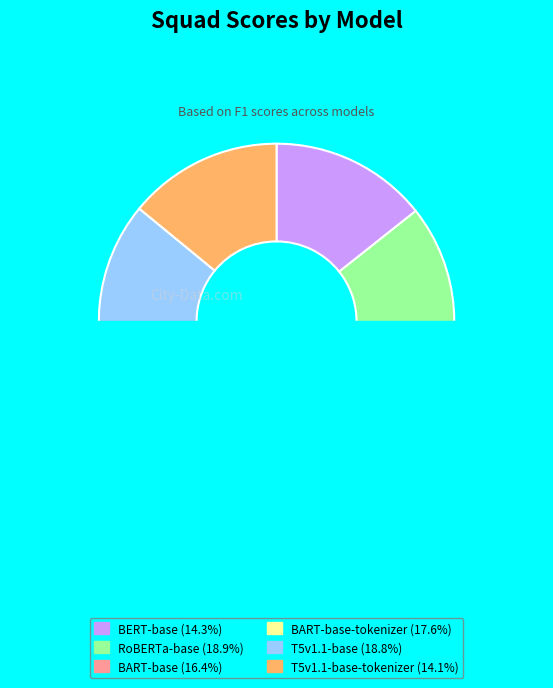

Which slice is the smallest?

T5v1.1-base-tokenizer